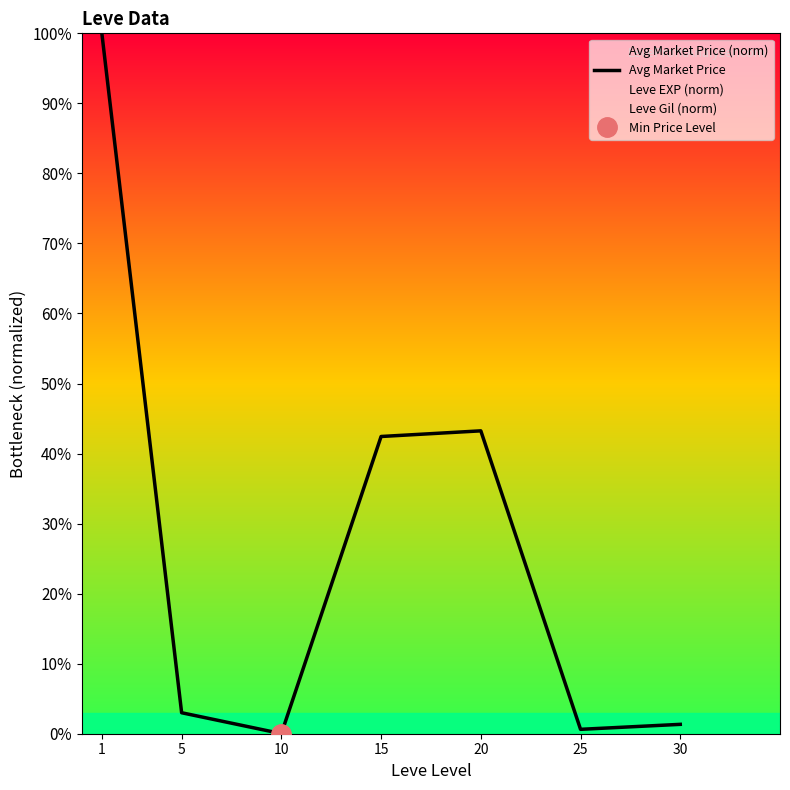

Where is the first local maximum?

20